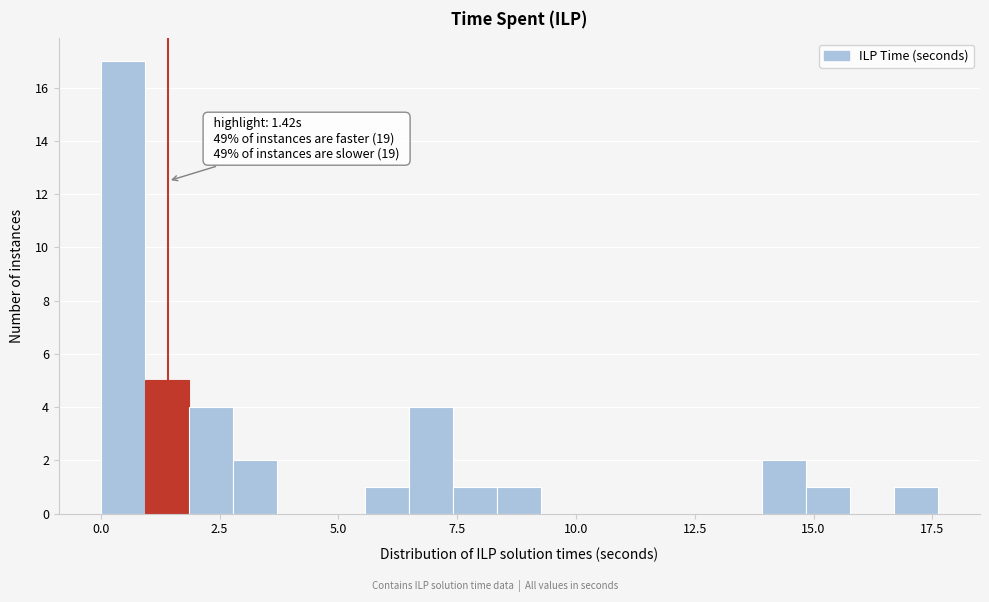

Around what value on the x-axis is the tallest bar? Give the approximate position of its centre, as read against the axis.

0.5